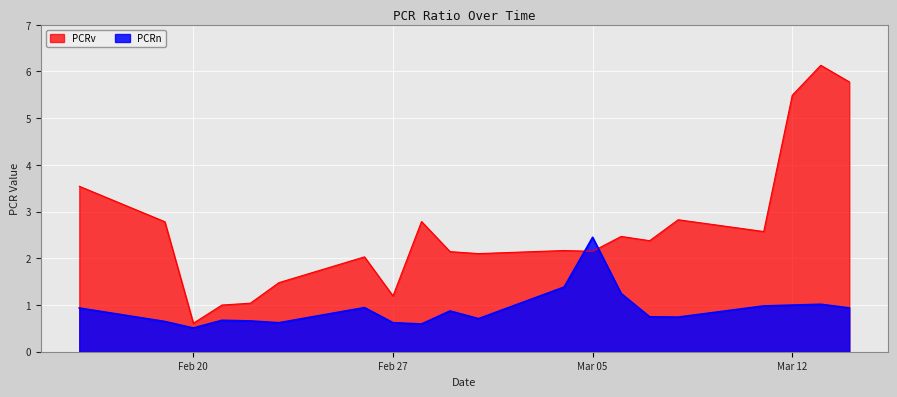

Rank the series by their maximum value, from lowest to highest.

PCRn, PCRv